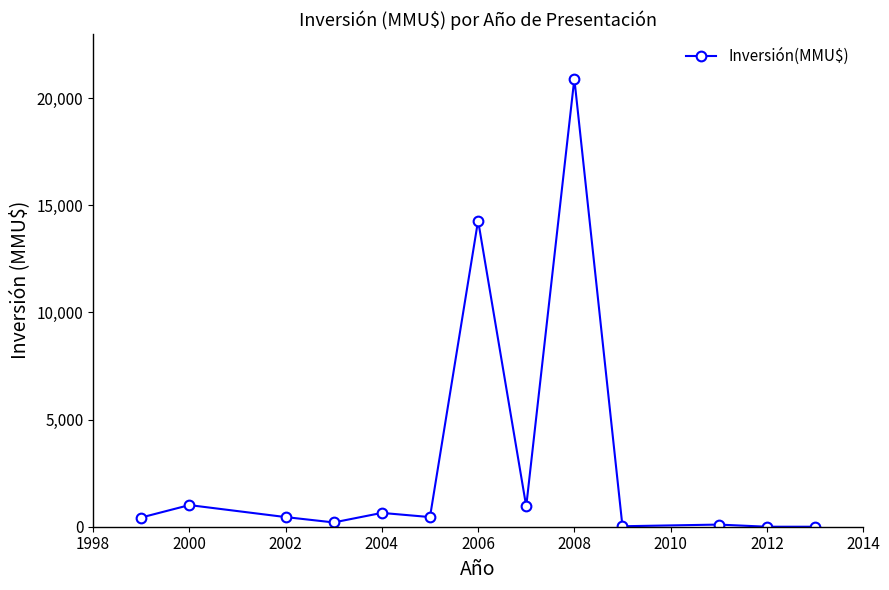

How many lines are shown in the chart?

1